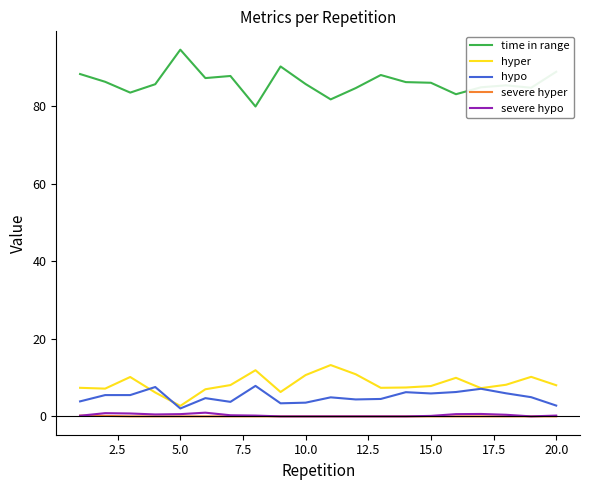

What are all the series names shown in the legend?

time in range, hyper, hypo, severe hyper, severe hypo